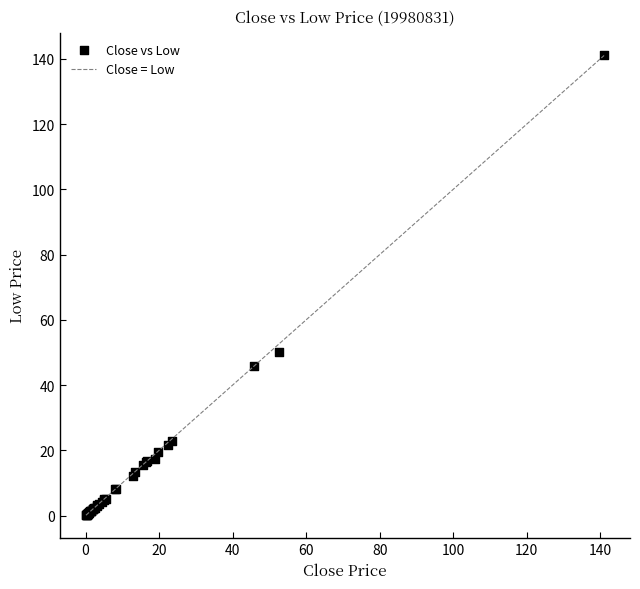

What Y value in the scatter plot is closest to 70?

50.0